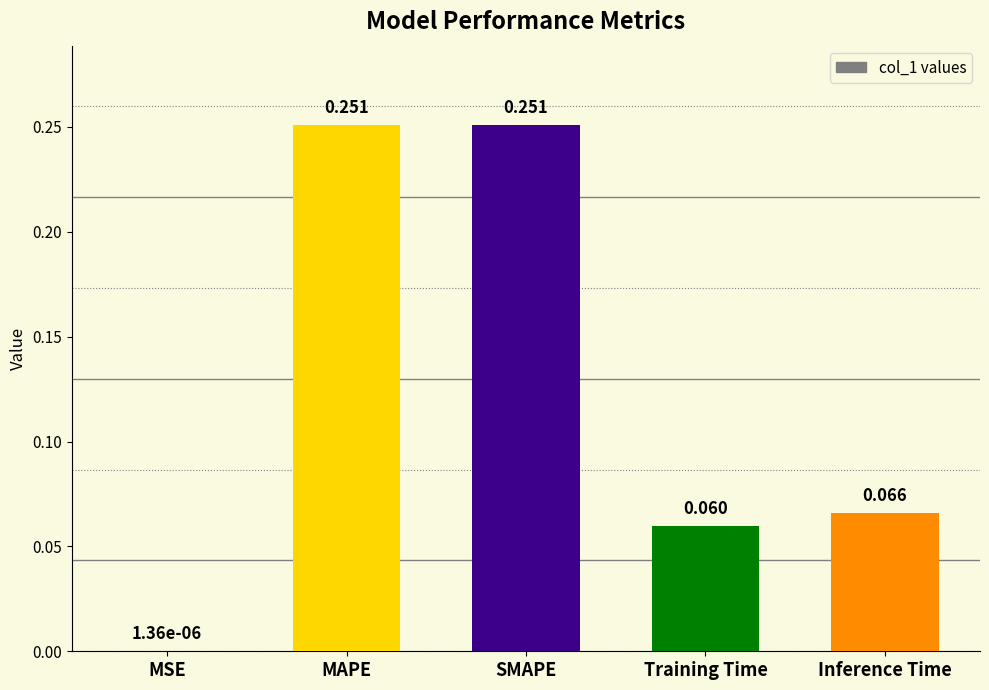

Where is the data nearest to the value 0?

MSE